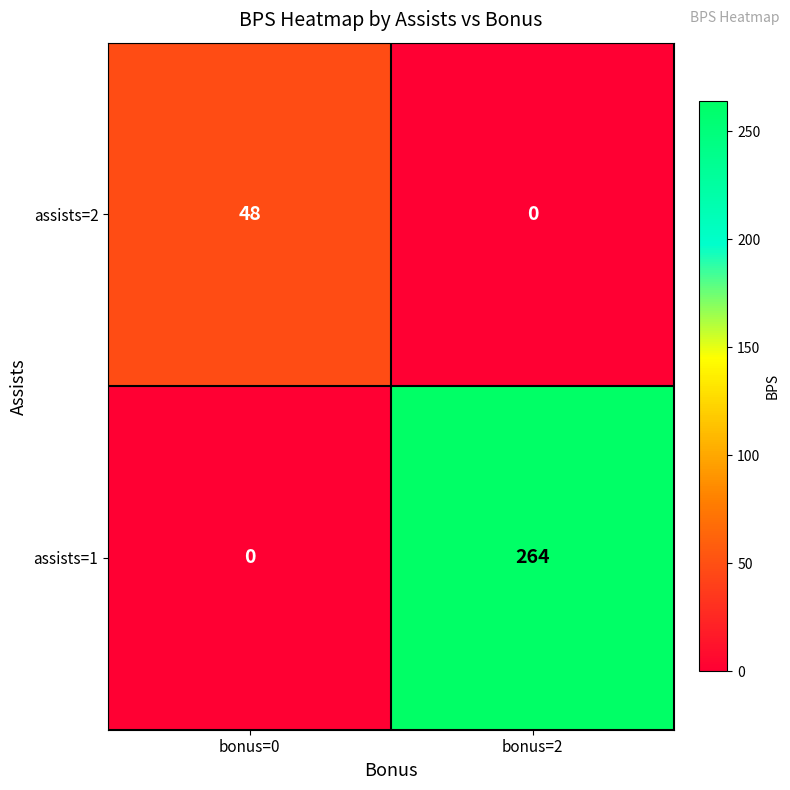

Which series changed the most between bonus=0 and bonus=2?

assists=1